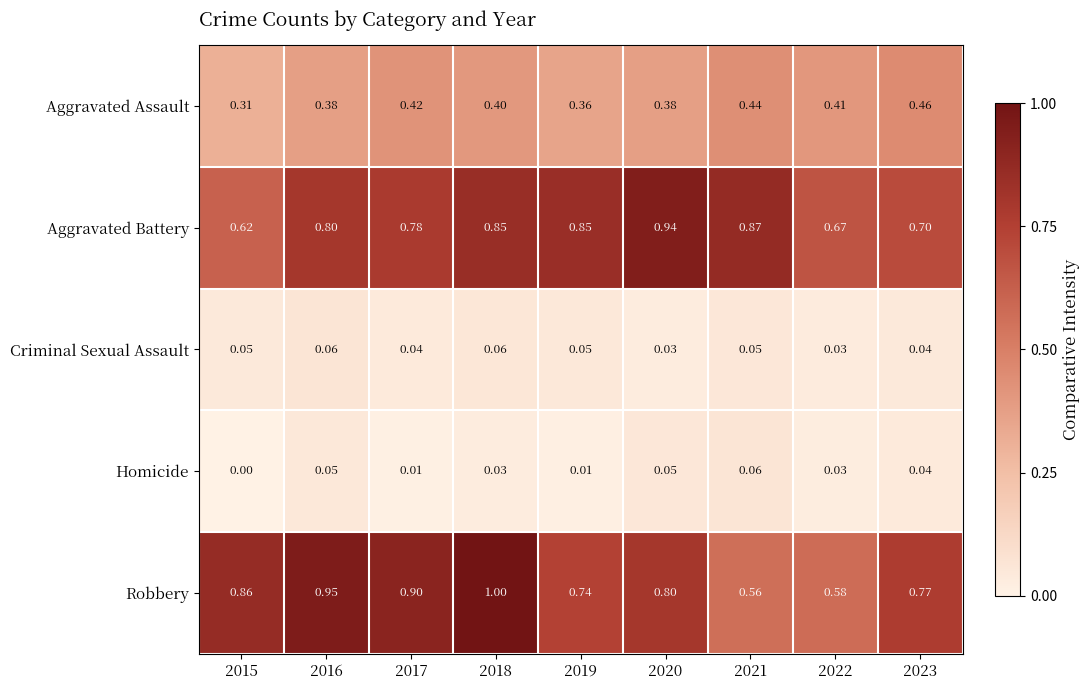

Rank the series at 2021 from highest to lowest value.

Aggravated Battery, Robbery, Aggravated Assault, Homicide, Criminal Sexual Assault